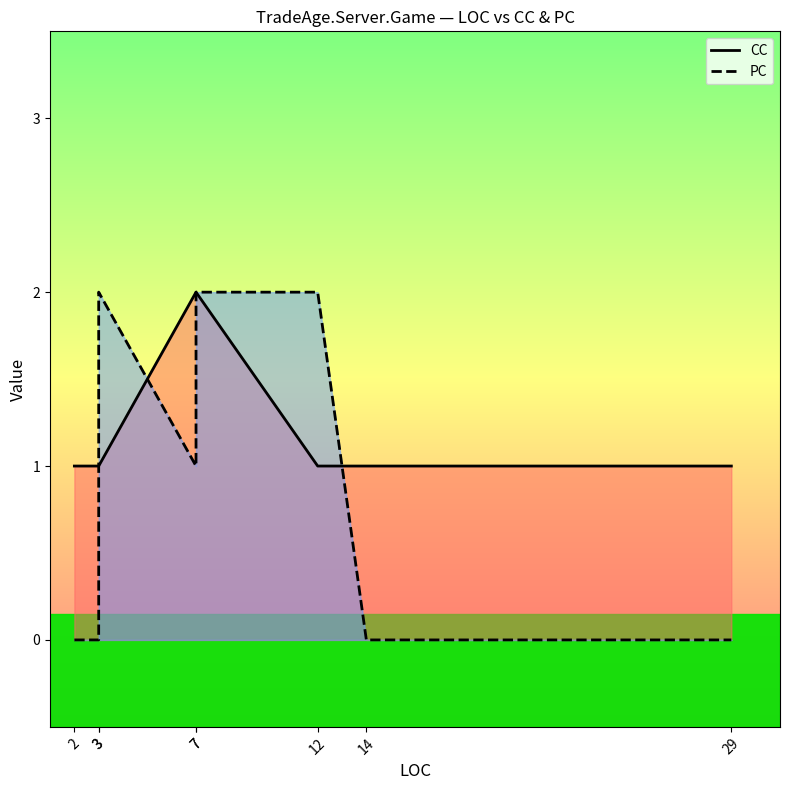

Rank the series by their maximum value, from lowest to highest.

CC, PC